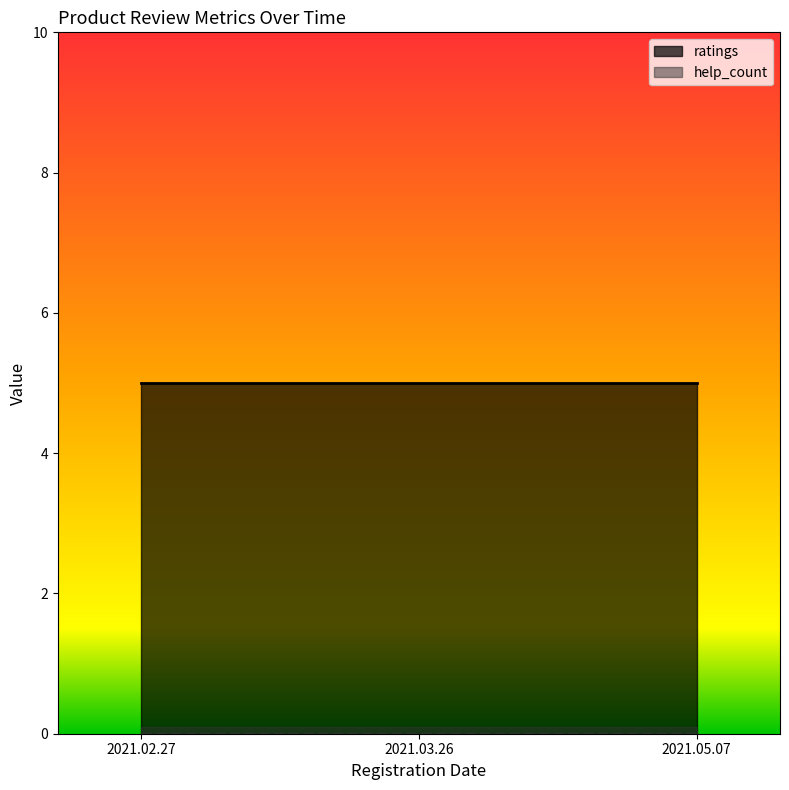

Which series changed the most between 2021.03.26 and 2021.05.07?

ratings